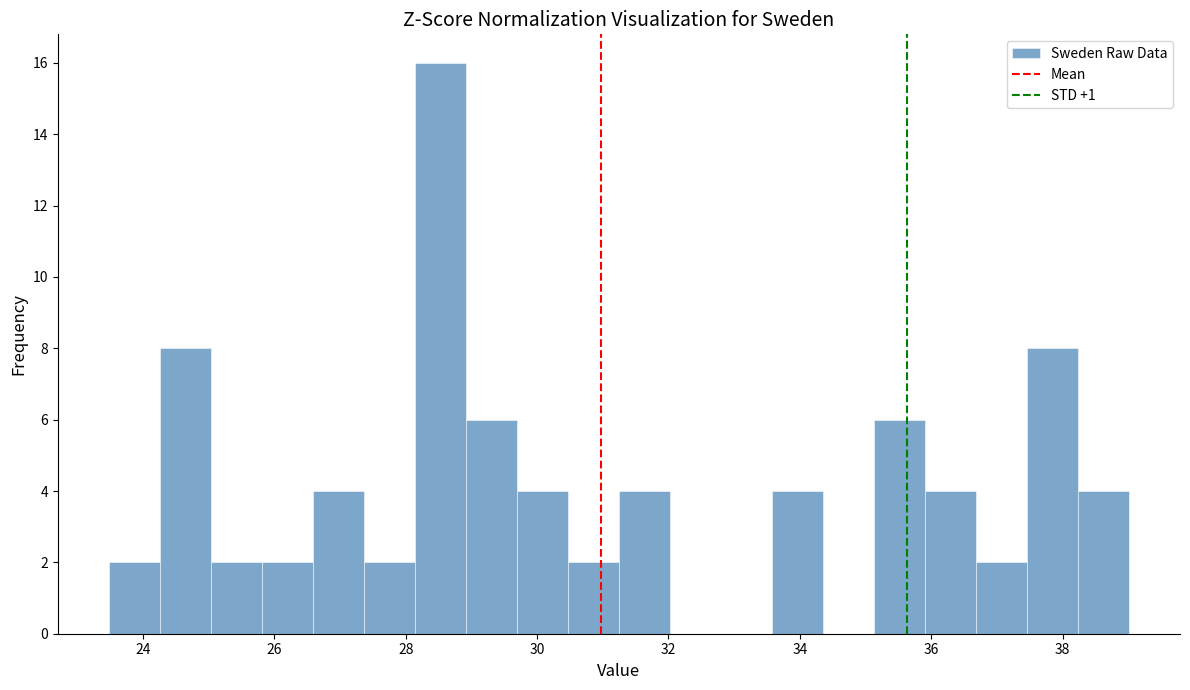

Around what value on the x-axis is the tallest bar? Give the approximate position of its centre, as read against the axis.

28.6